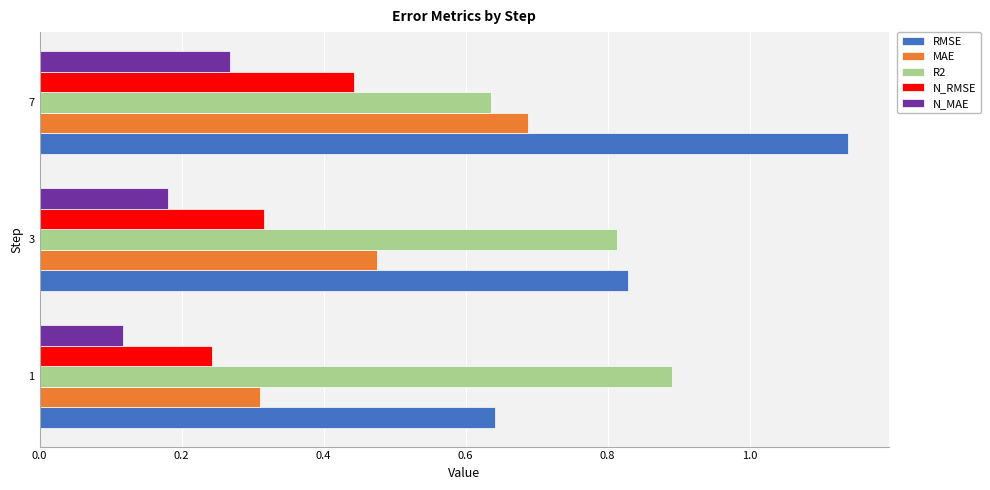

At which category does the chart reach its peak across all series?

7